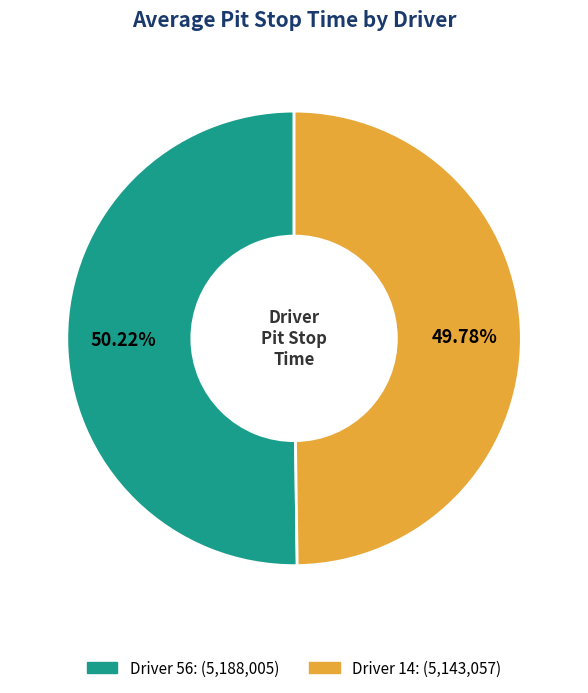

Is there a majority slice in this chart?

Yes